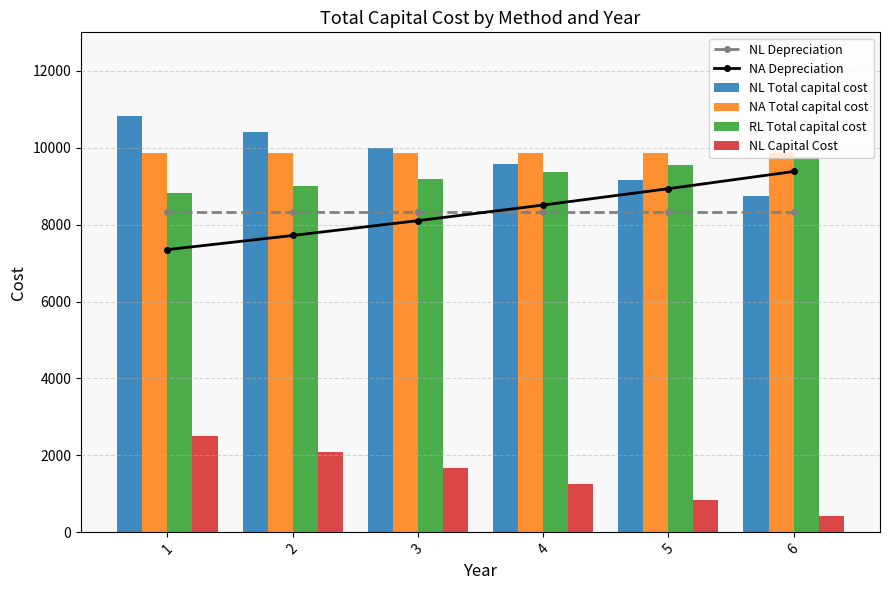

The value of NL Total capital cost at 1 is 10833.3. True or false?

True